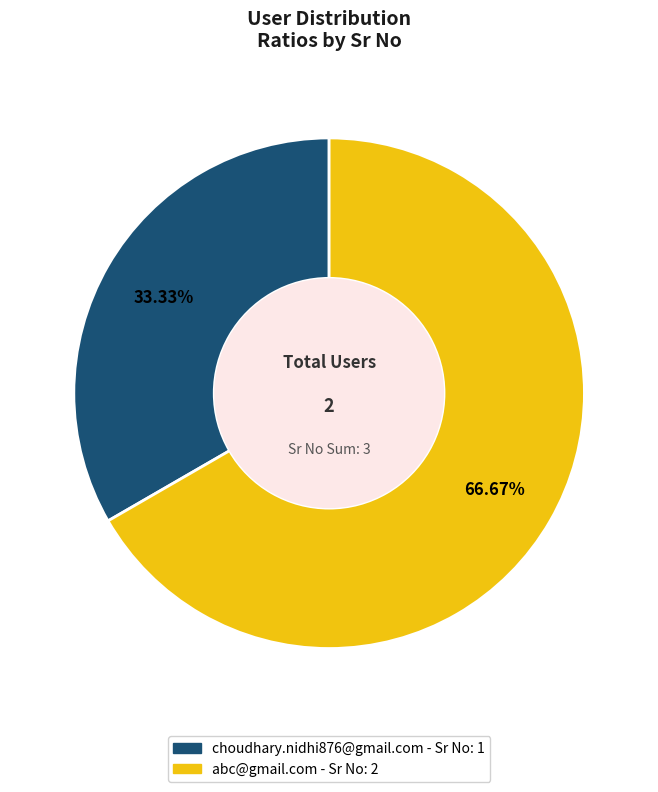

Which has a higher value, choudhary.nidhi876@gmail.com or abc@gmail.com?

abc@gmail.com